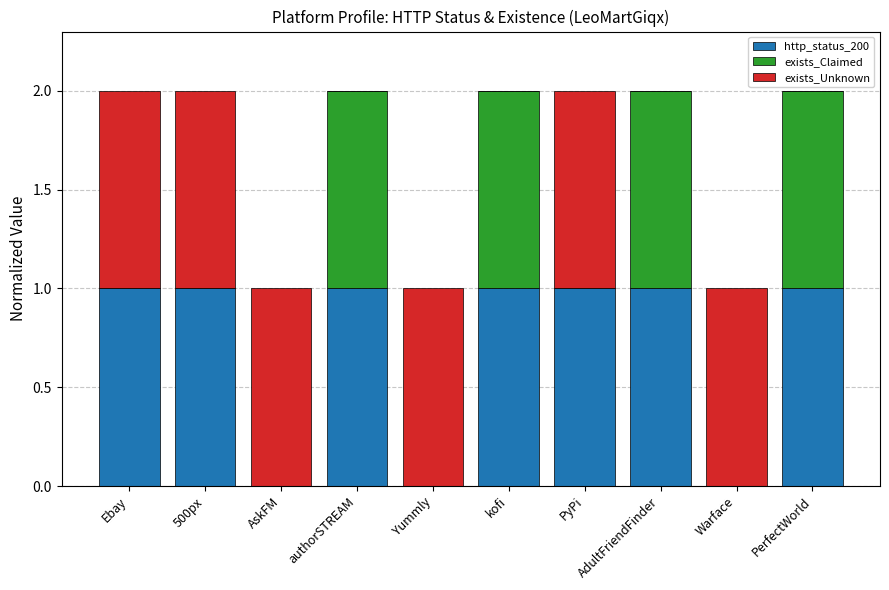

The http_status_200 series shows 0 at PyPi. True or false?

False